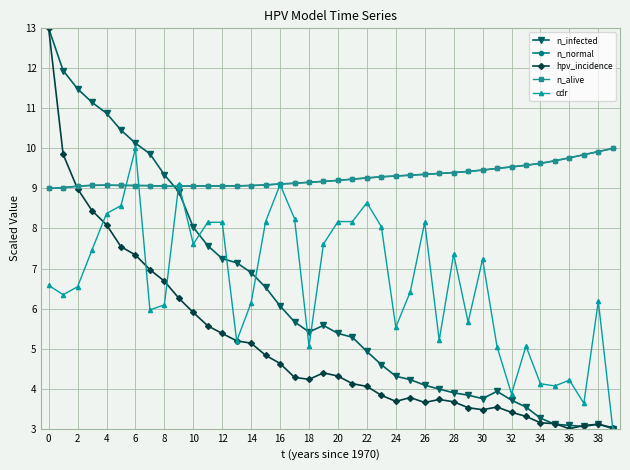

What is the maximum value for n_infected?

13.0